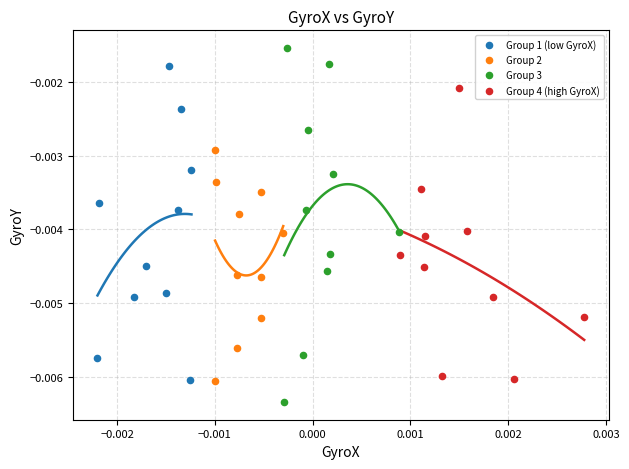

Which series has the widest spread of Y values?

Group 3